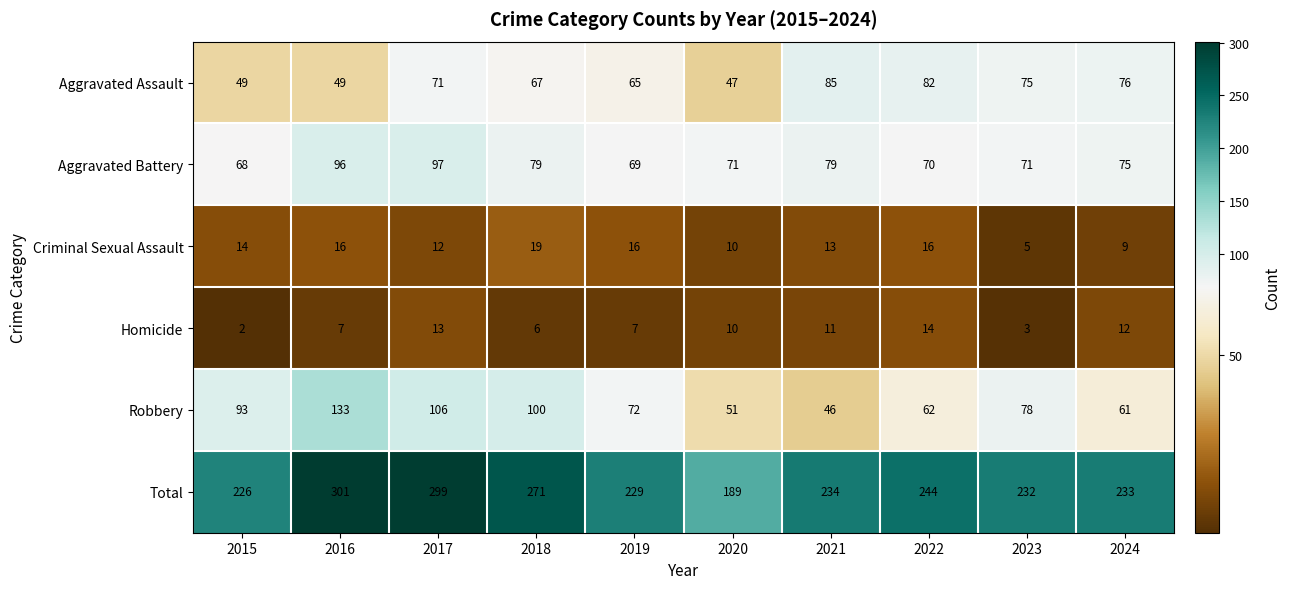

True or false: Aggravated Battery has a value of 112 at 2024.

False